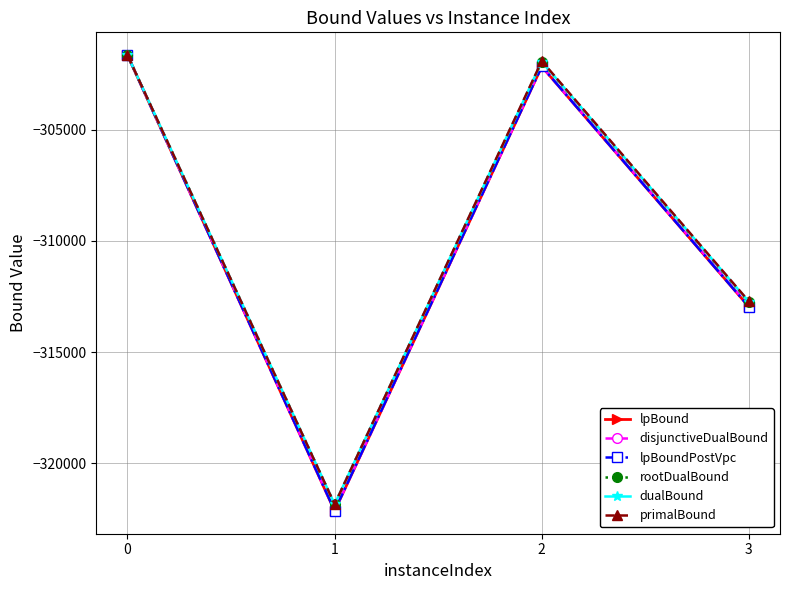

At which category does lpBound reach its first local valley?

1